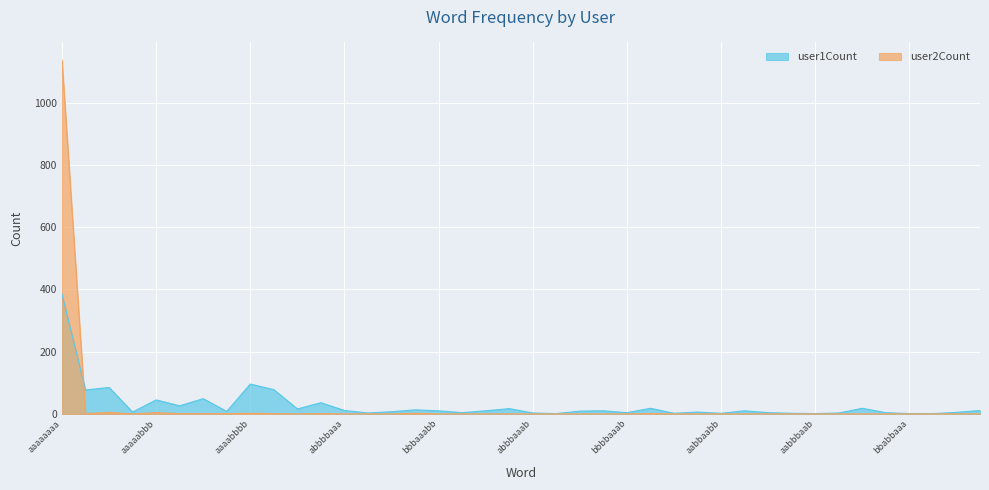

In user2Count, how many points are higher than both neighbors (excluding endpoints)?

6